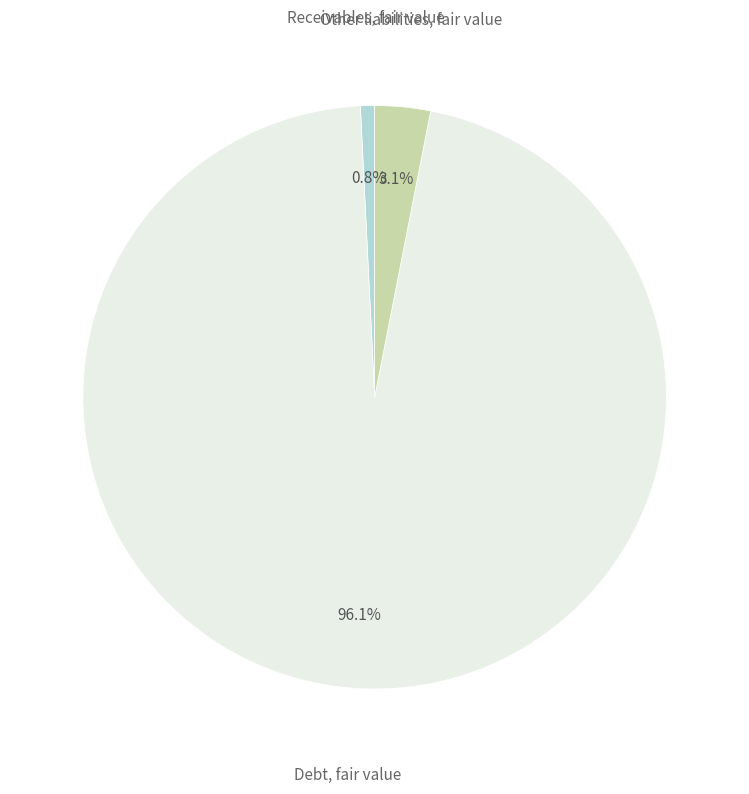

Is there any slice that represents more than half of the pie?

Yes